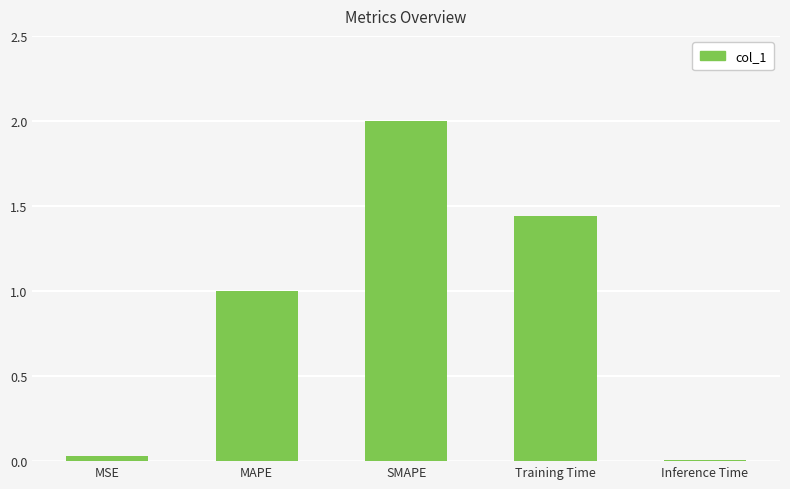

What is the sum of the values at MAPE and Inference Time?

1.0